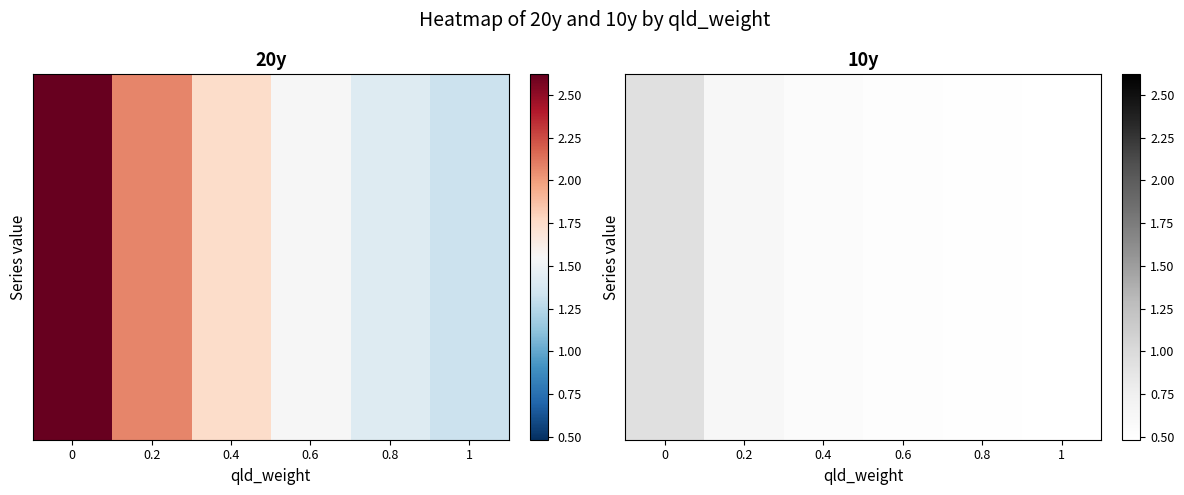

What is the approximate value of 20y at 1?

1.3